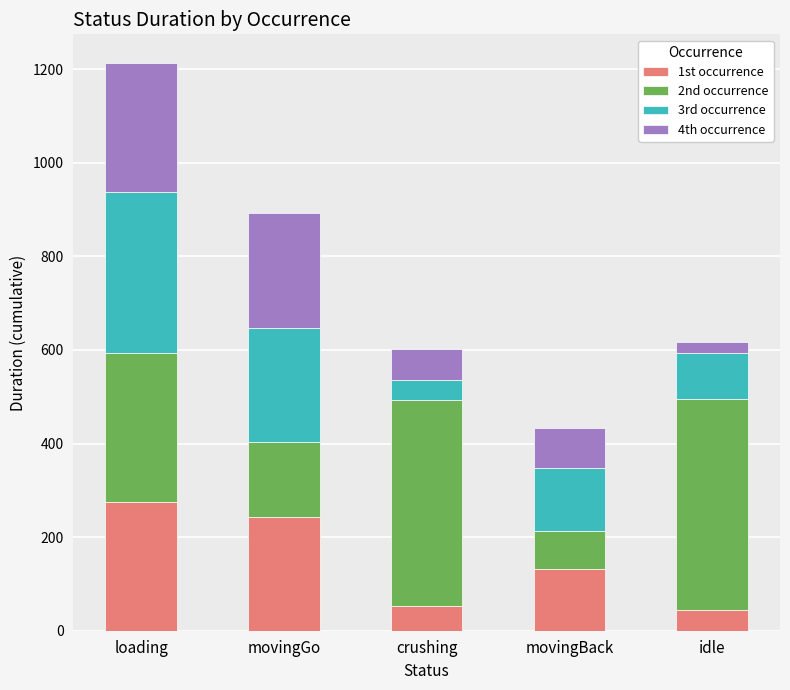

Where does the 1st occurrence series first go above 131?

loading